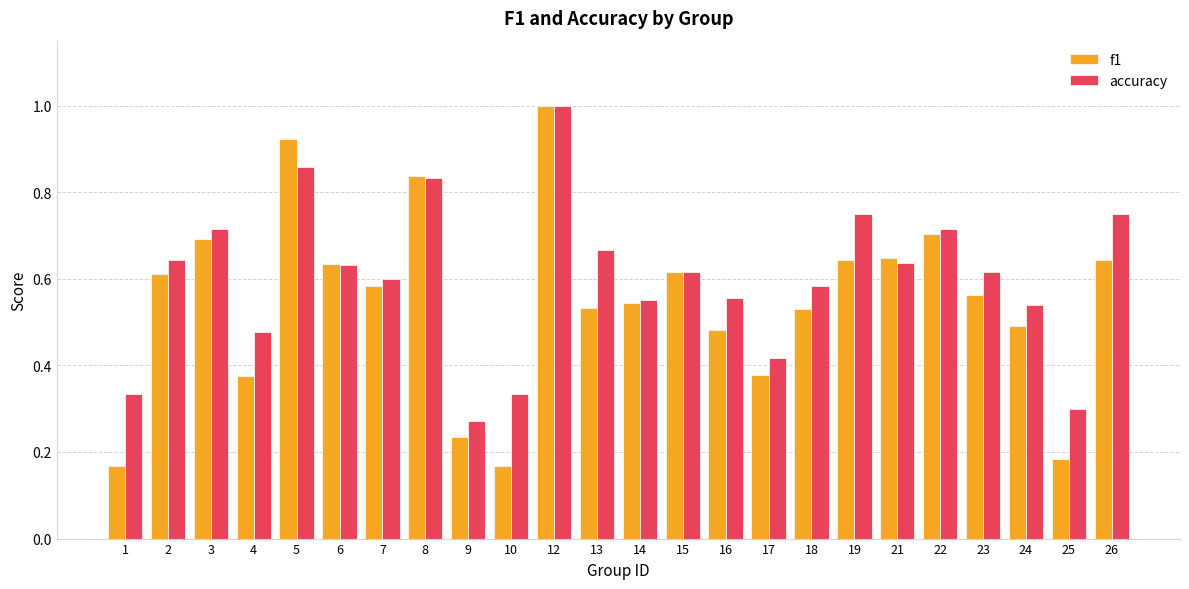

What is the sum of all accuracy values?

14.4